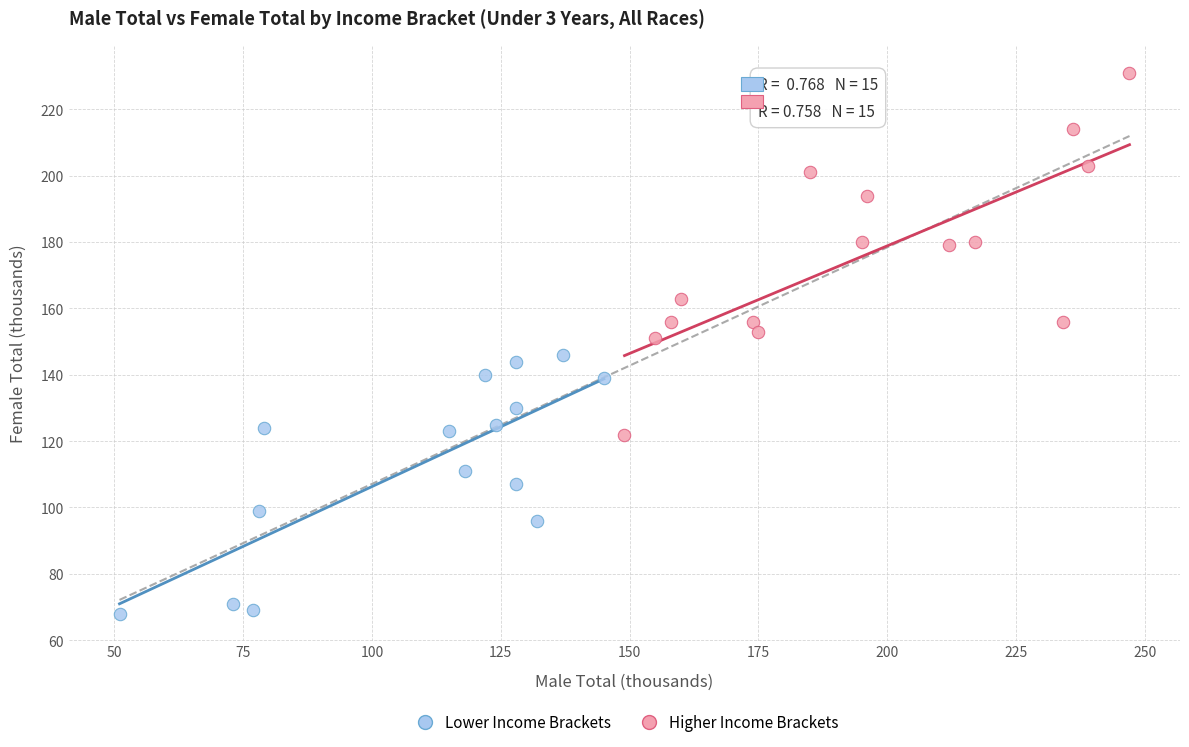

Which series reaches the minimum Y coordinate?

Lower Income Brackets